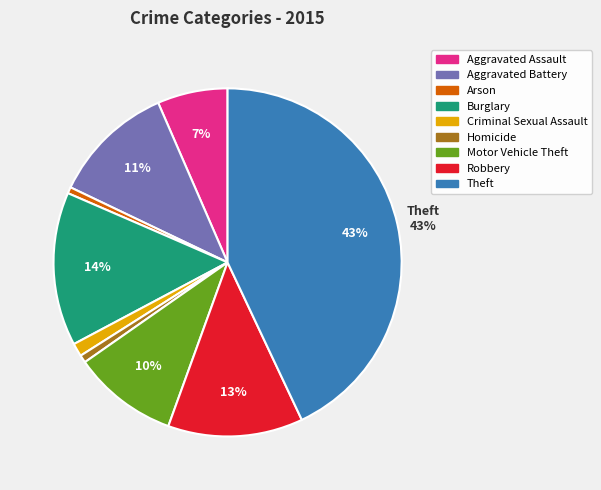

Is Burglary the majority of the pie?

No